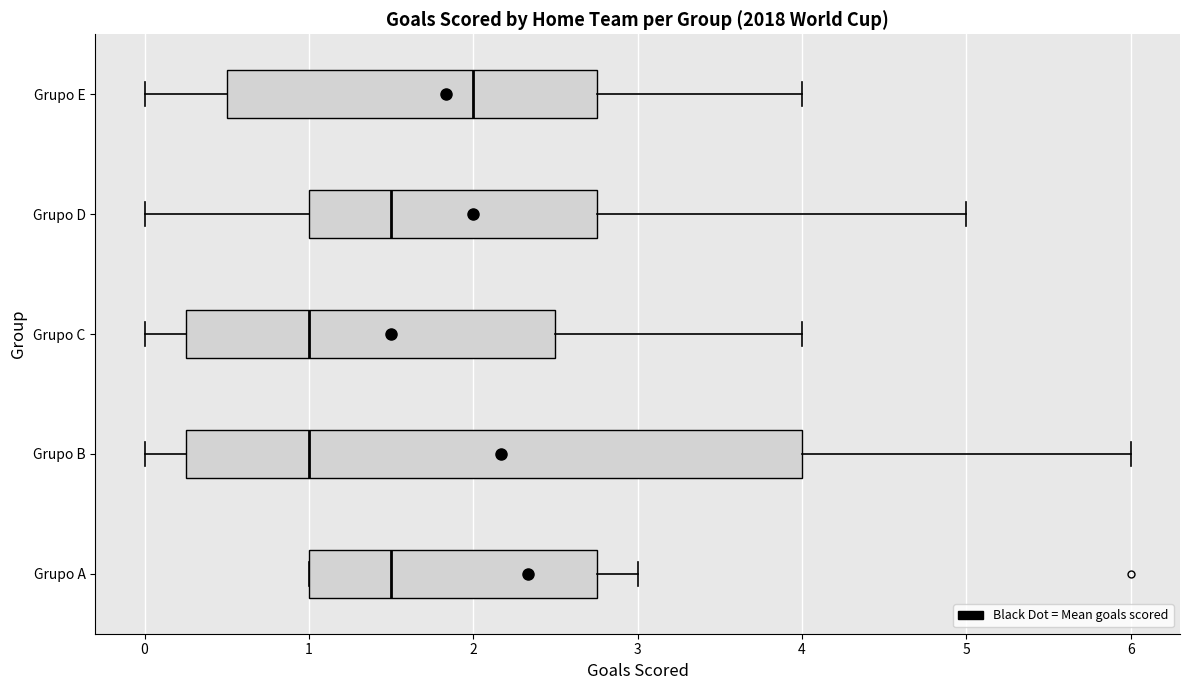

Which box is the widest, from its left edge to its right edge?

Grupo B